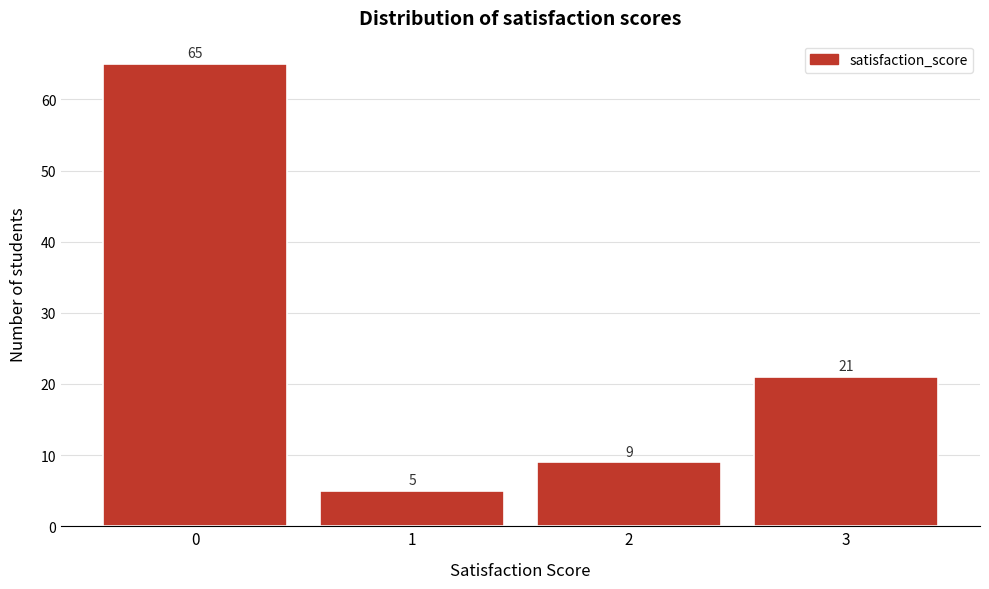

Reading left to right, transcribe all the data shown in this chart.

0=65	1=5	2=9	3=21